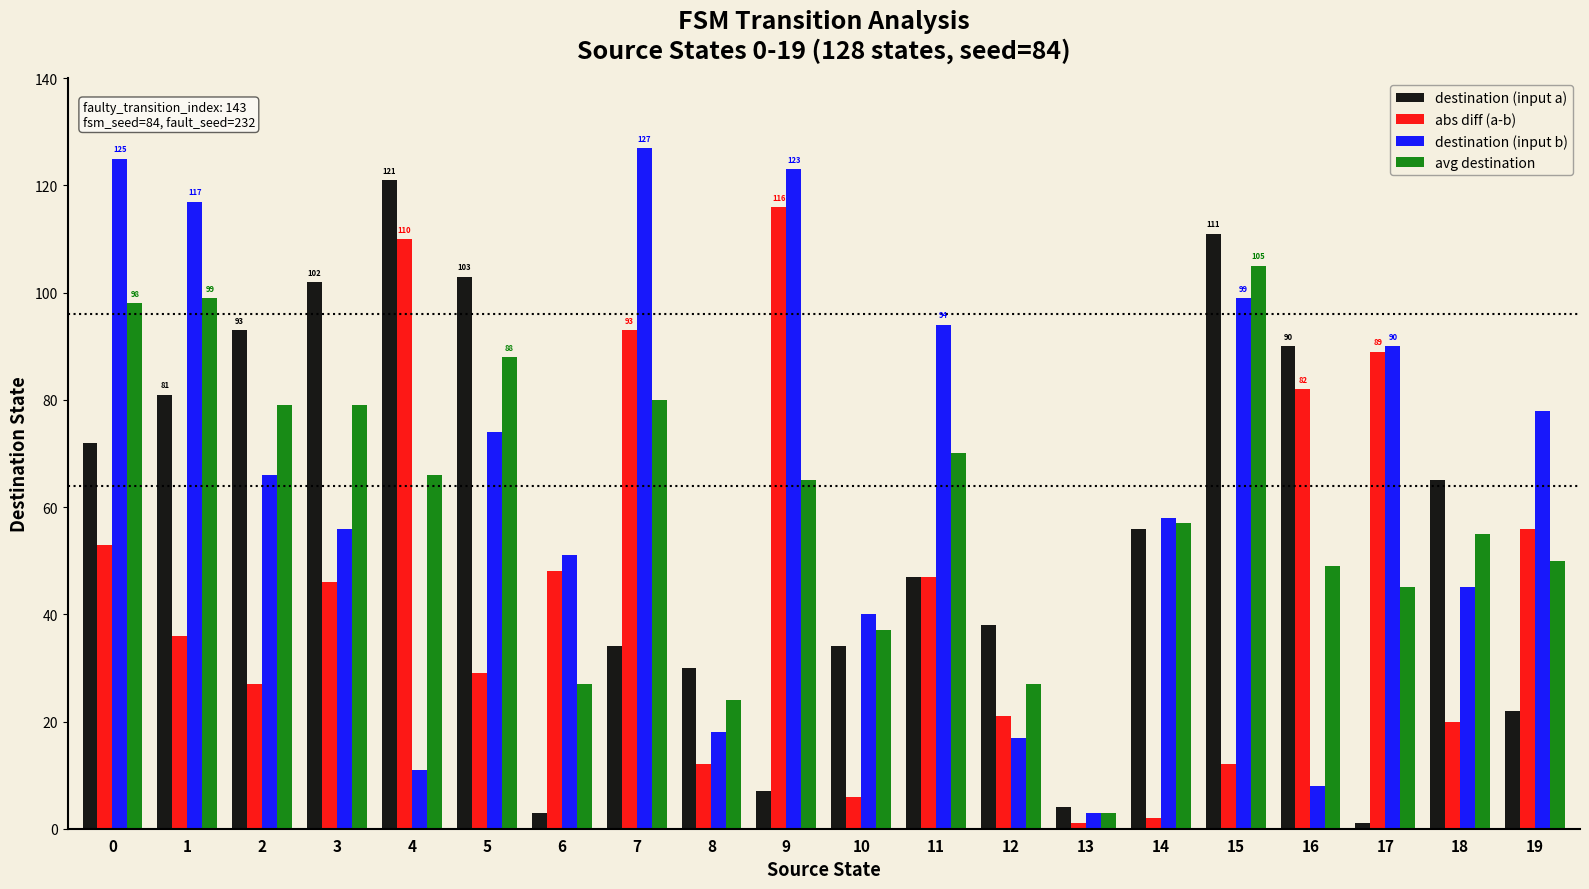

How many series are shown in this chart?

4